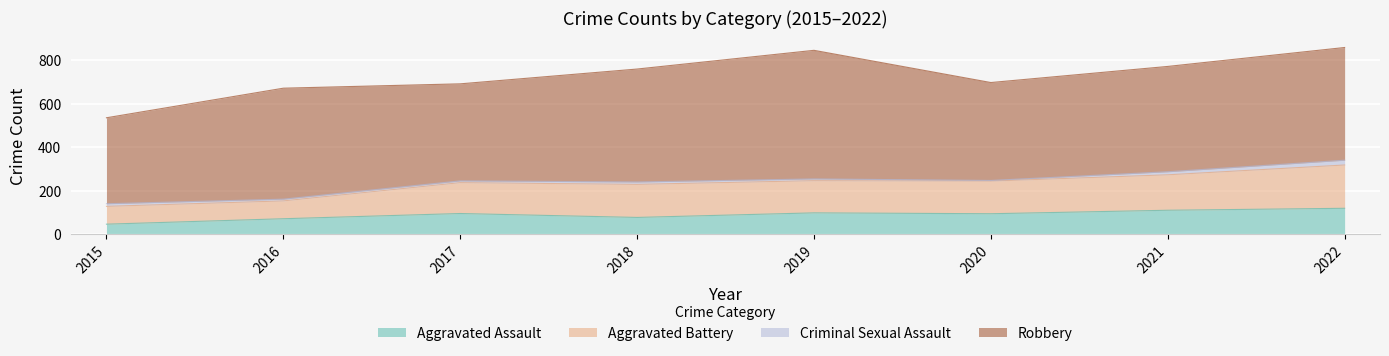

What is the difference between the maximum and second lowest values in the Aggravated Assault series?

48